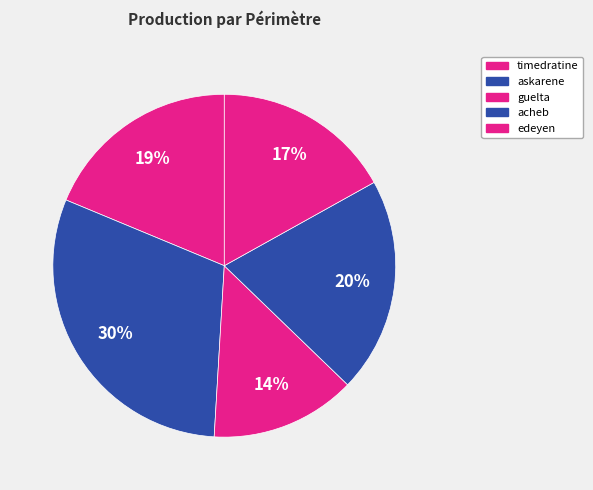

How many segments does this pie chart have?

5